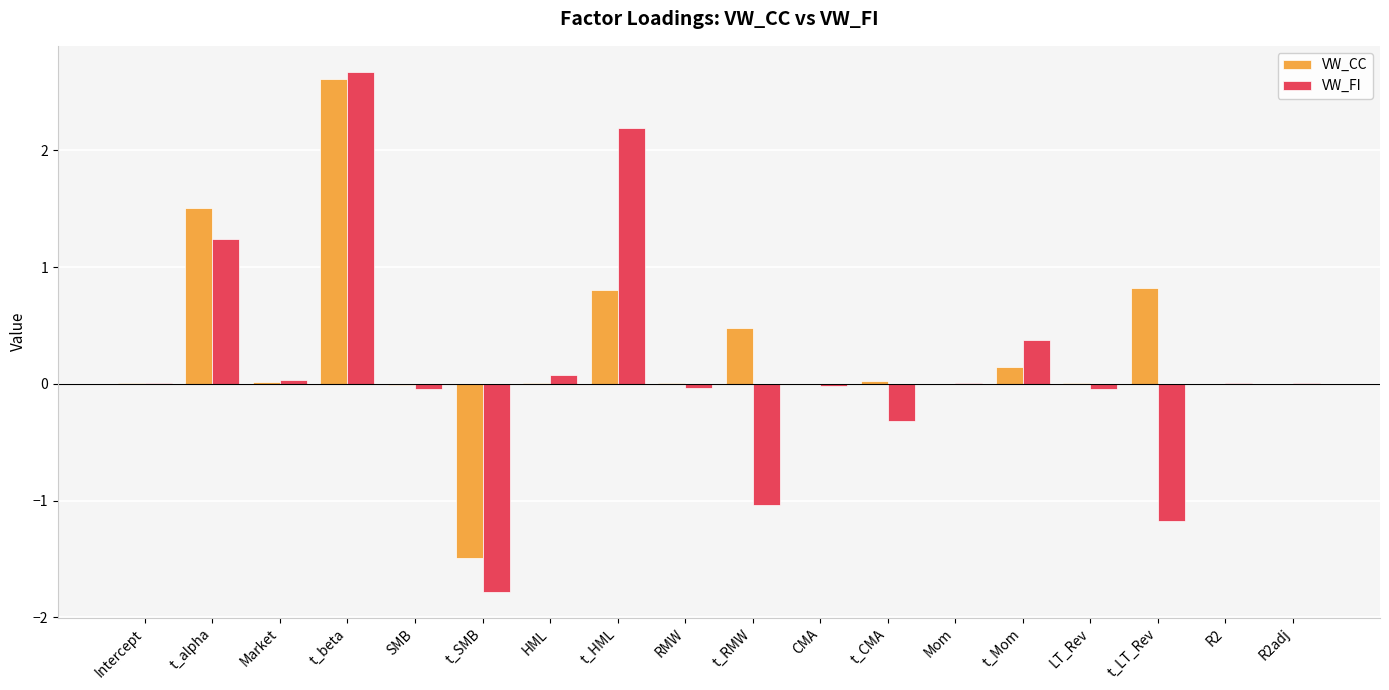

Which category has the highest value across all series?

t_beta